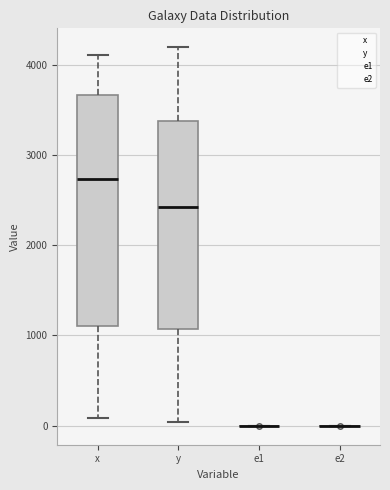

Reading left to right, transcribe this box plot: for each box, give where its median line is, the range the box spans, and where its two whiskers end, as read against the y-axis. The values are not printed on the chart, so give them approximately, as read against the axis.

x: median 2700, box 1100 to 3700, whiskers 100 to 4100
y: median 2400, box 1100 to 3400, whiskers 0 to 4200
e1: box collapsed to a line at 0, whiskers 0 to 0
e2: box collapsed to a line at 0, whiskers 0 to 0